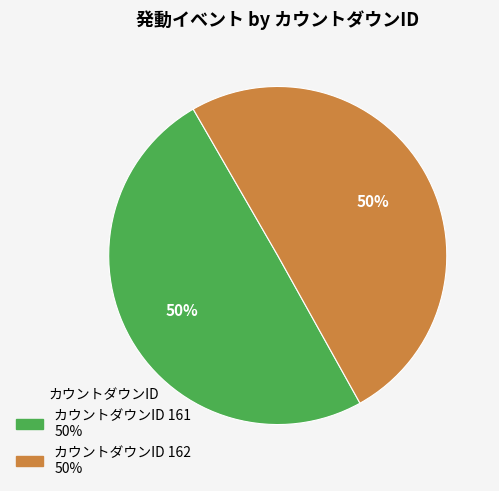

To the nearest percent, what is the average slice percentage?

50%